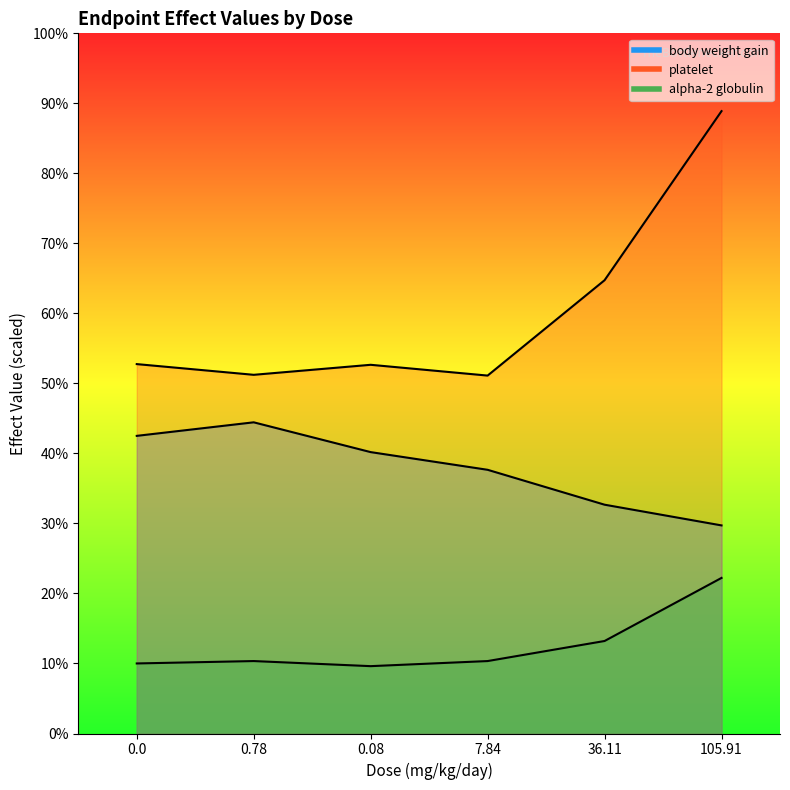

Reading right to left, list all the values displayed in this chart.

body weight gain: 105.91=535.0	36.11=588.2	7.84=677.9	0.08=723.4	0.78=800.0	0.0=765.2
platelet: 105.91=1600.0	36.11=1165.3	7.84=920.1	0.08=947.9	0.78=922.1	0.0=949.7
alpha-2 globulin: 105.91=400.0	36.11=237.8	7.84=186.2	0.08=173.1	0.78=186.2	0.0=180.1